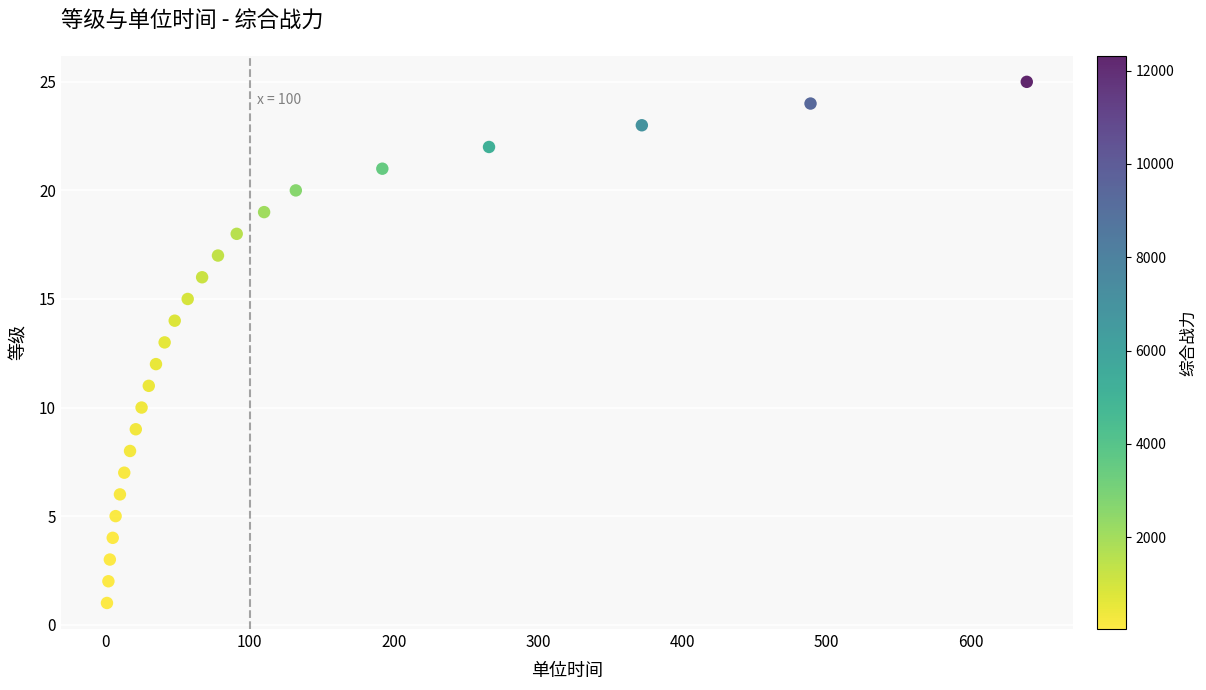

What is the range of X values (max minus min)?

638